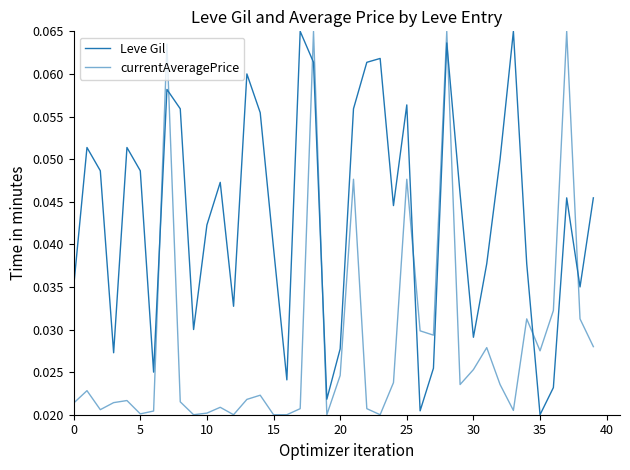

True or false: Leve Gil and currentAveragePrice cross at least once.

True